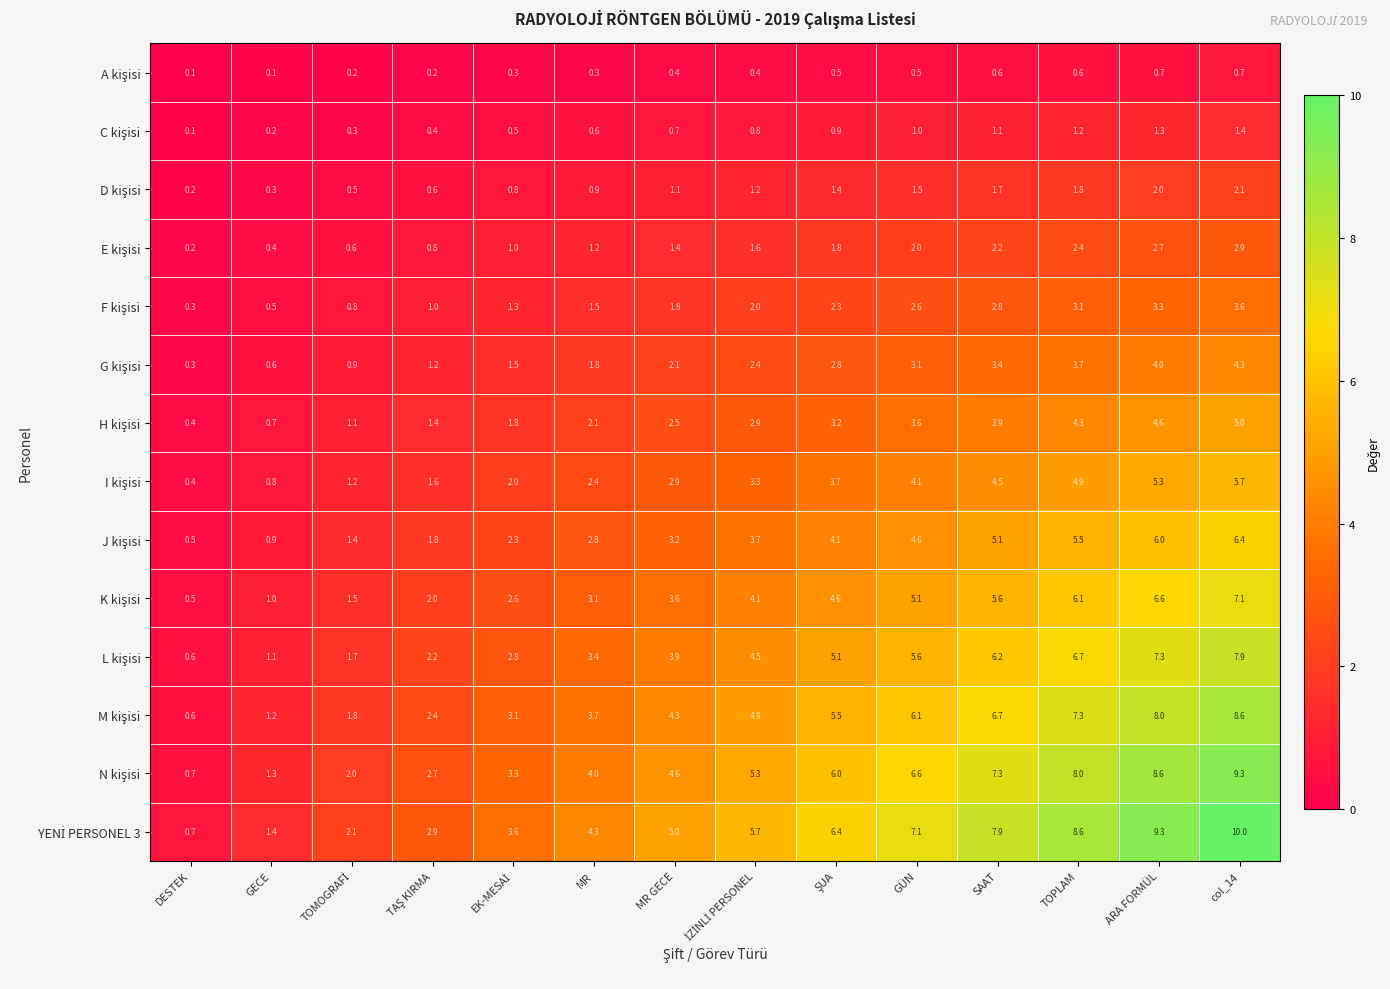

What is the spread (max minus min) of values at ARA FORMÜL?

8.6